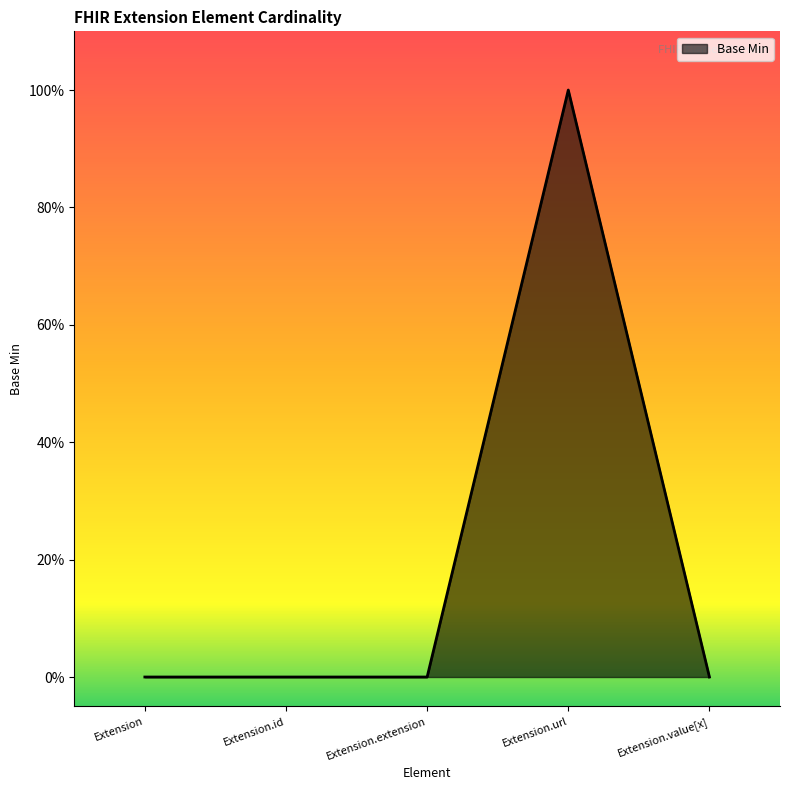

What is the change in value from Extension.extension to Extension.url?

+1